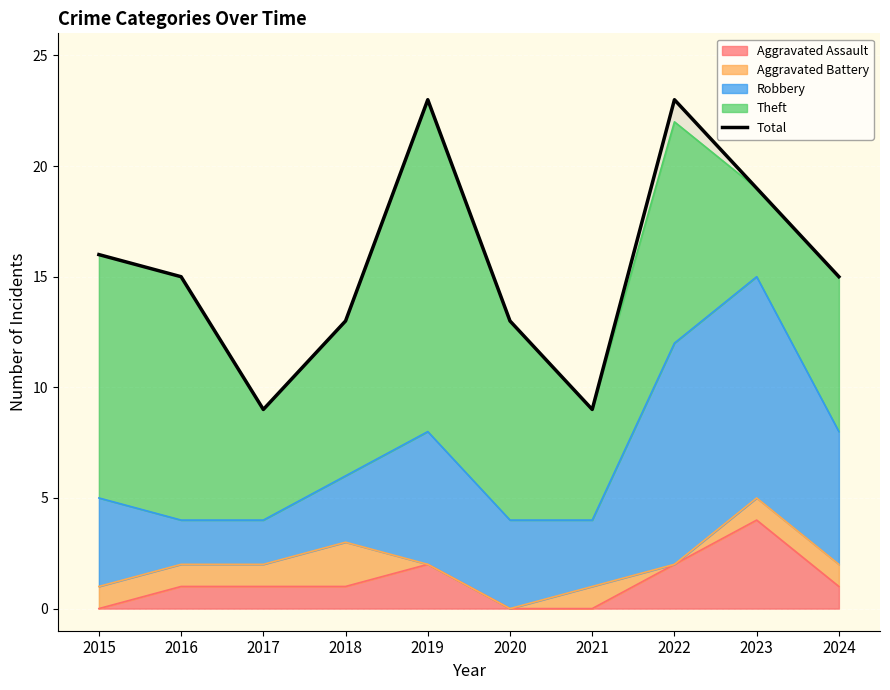

What is the value of the 10th point from the left?

15